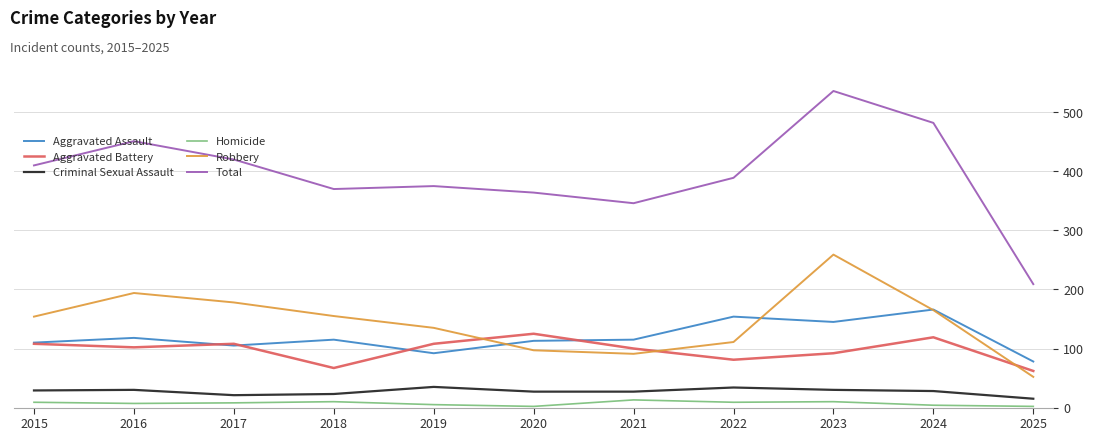

True or false: Homicide and Criminal Sexual Assault cross at least once.

False